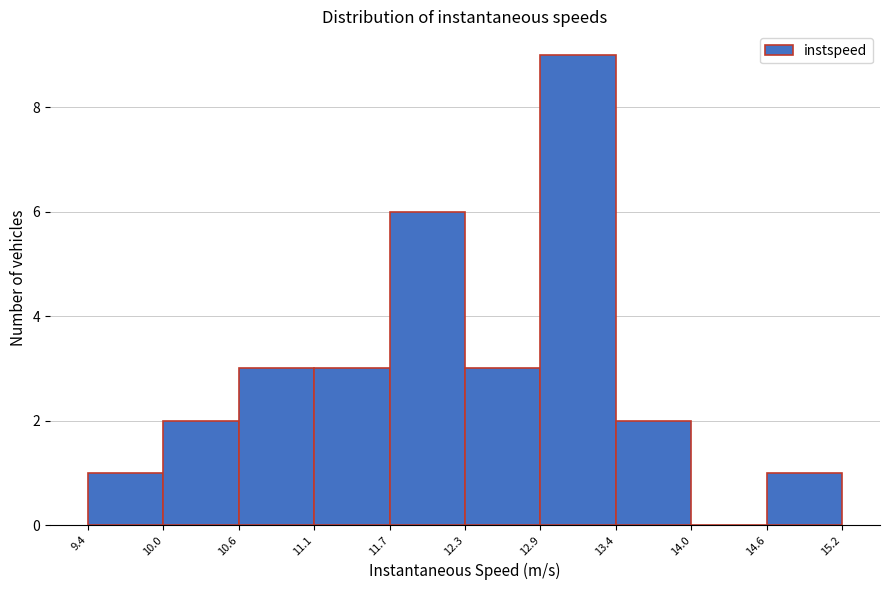

Reading left to right, list every bar in this chart as the range it spans on the x-axis followed by its height. The values are not printed on the chart, so give them approximately, as read against the axis.

9.4 to 10.0: 1
10.0 to 10.6: 2
10.6 to 11.1: 3
11.1 to 11.7: 3
11.7 to 12.3: 6
12.3 to 12.9: 3
12.9 to 13.4: 9
13.4 to 14.0: 2
14.0 to 14.6: 0
14.6 to 15.2: 1